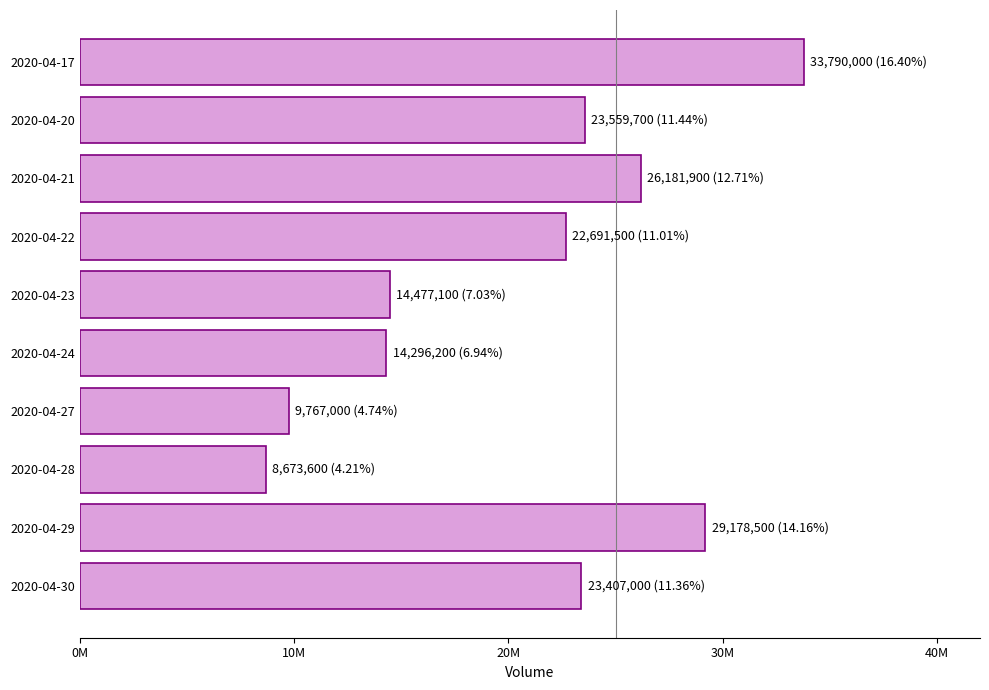

What is the sum of all values?

206022500